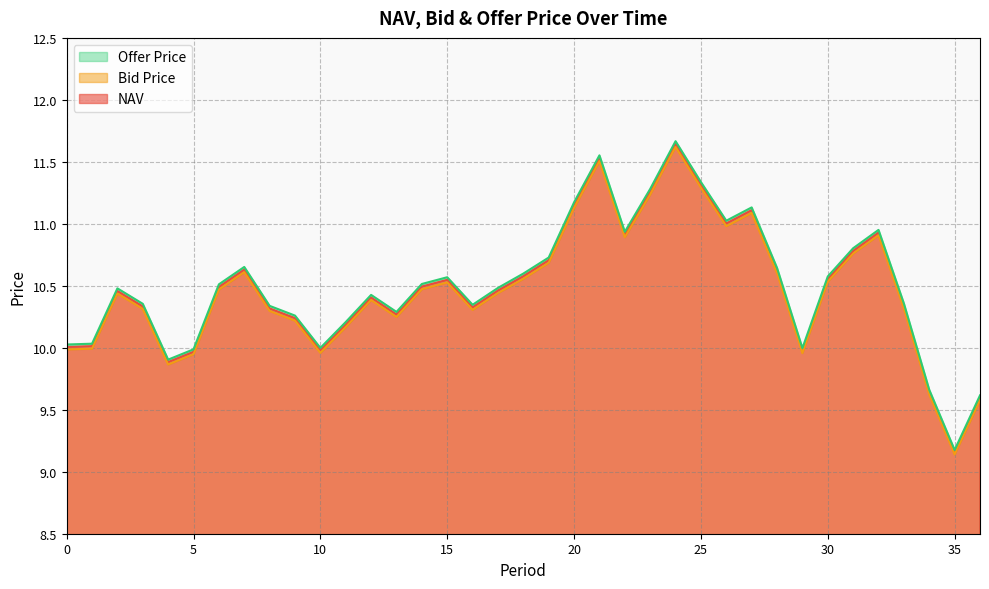

List the labels in order of Bid Price value, smallest first.

35, 36, 34, 4, 5, 29, 10, 0, 1, 11, 9, 13, 8, 16, 3, 33, 12, 2, 17, 6, 14, 15, 30, 18, 28, 7, 19, 31, 22, 32, 26, 27, 20, 23, 25, 21, 24